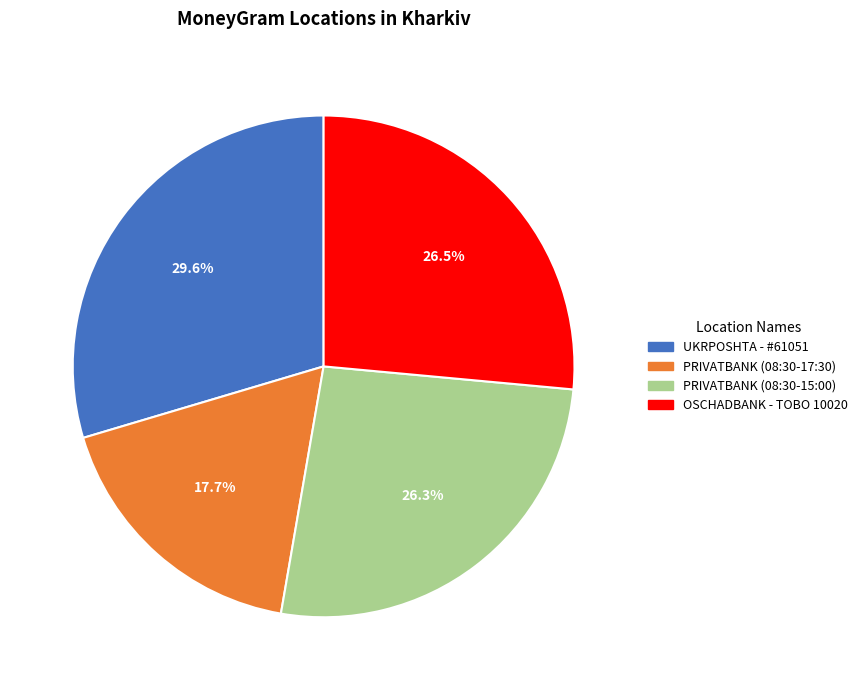

Is there a majority slice in this chart?

No